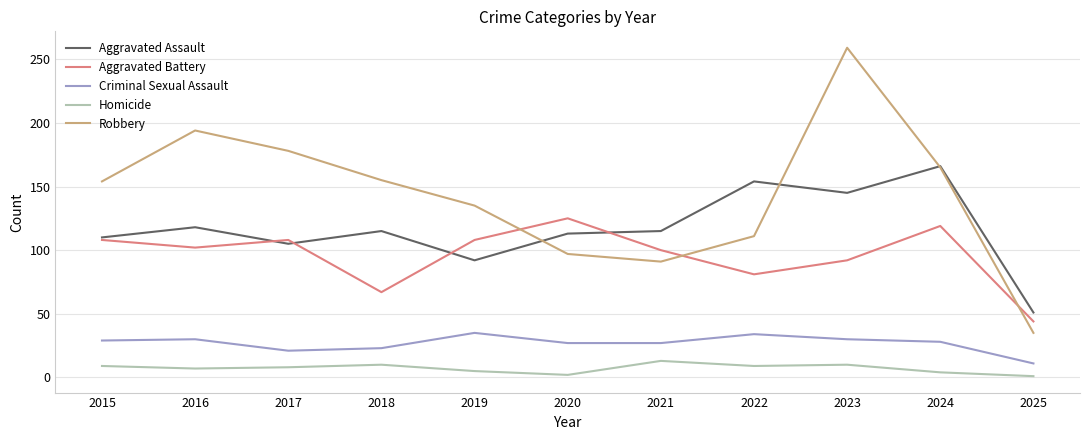

What is the difference between the Robbery values at 2015 and 2025?

119